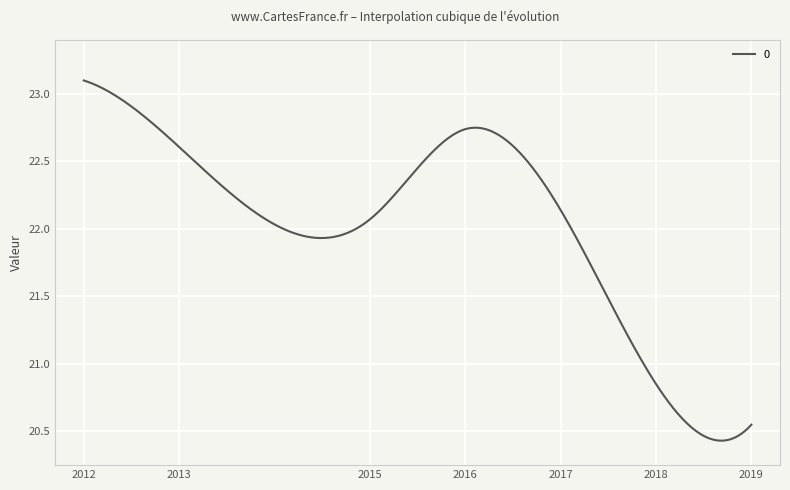

What is the difference between the maximum and minimum values?

2.7